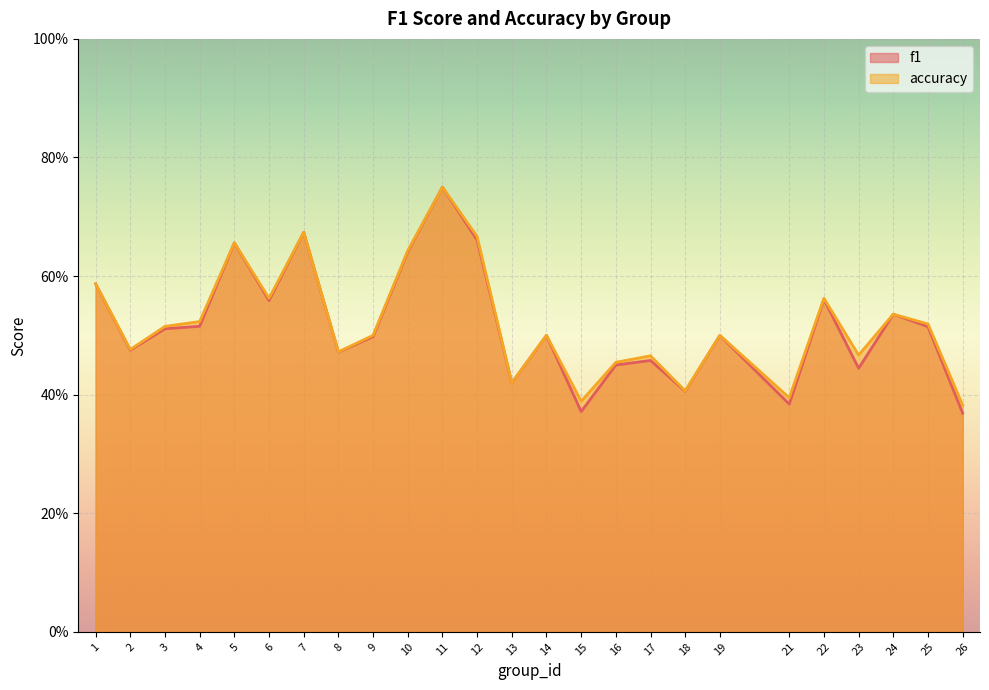

At which label does f1 reach its peak?

11